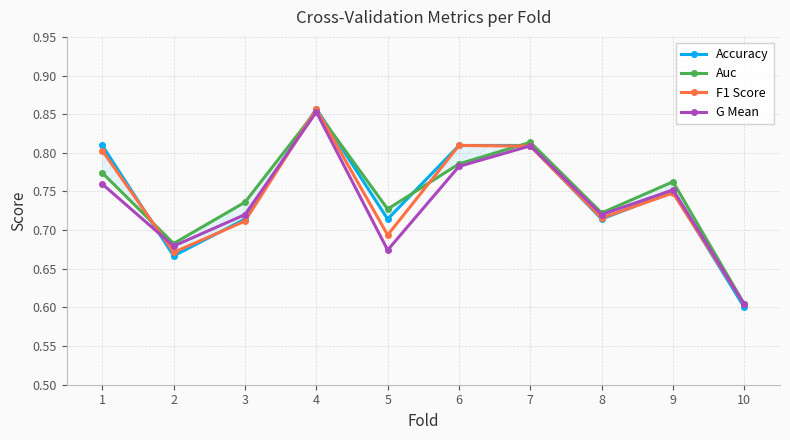

What is the sum of all F1 Score values?

7.4